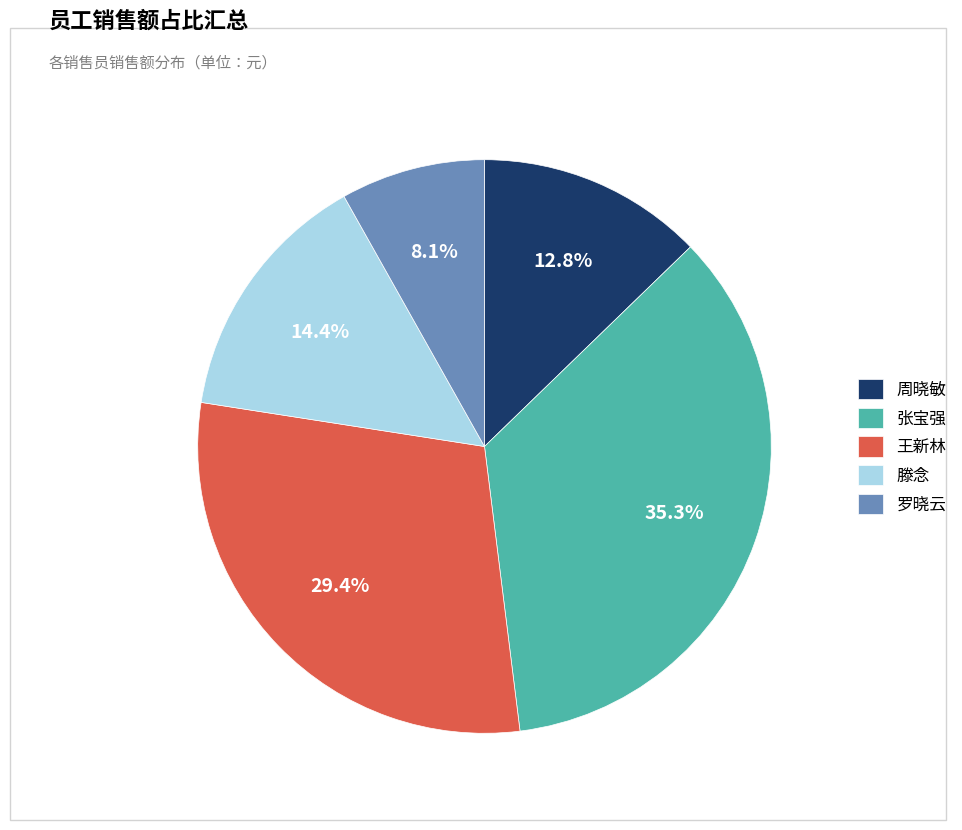

The 滕念 slice represents 26% of the pie. True or false?

False